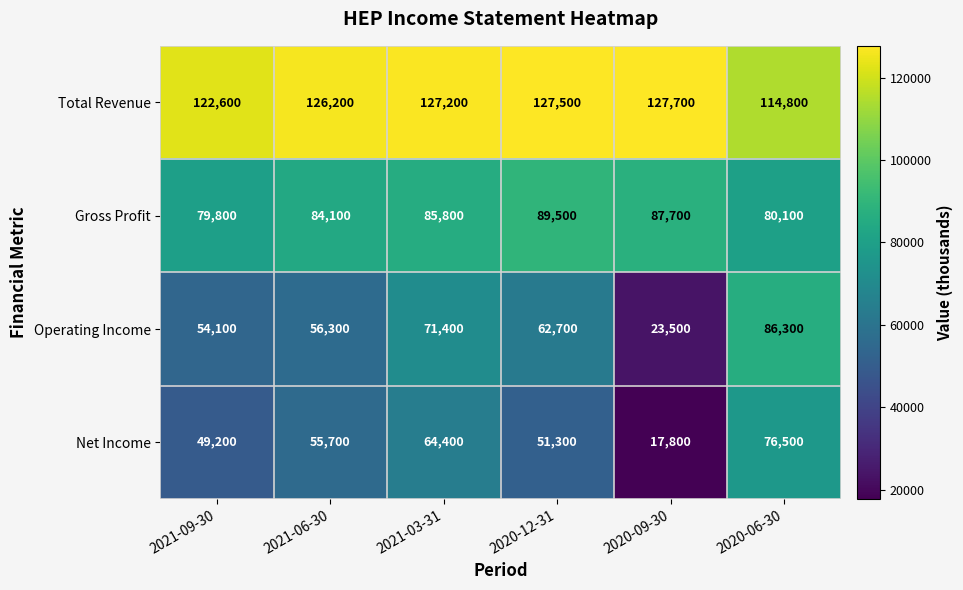

Reading left to right, what are all the values shown in this chart?

Total Revenue: 122600	126200	127200	127500	127700	114800
Gross Profit: 79800	84100	85800	89500	87700	80100
Operating Income: 54100	56300	71400	62700	23500	86300
Net Income: 49200	55700	64400	51300	17800	76500